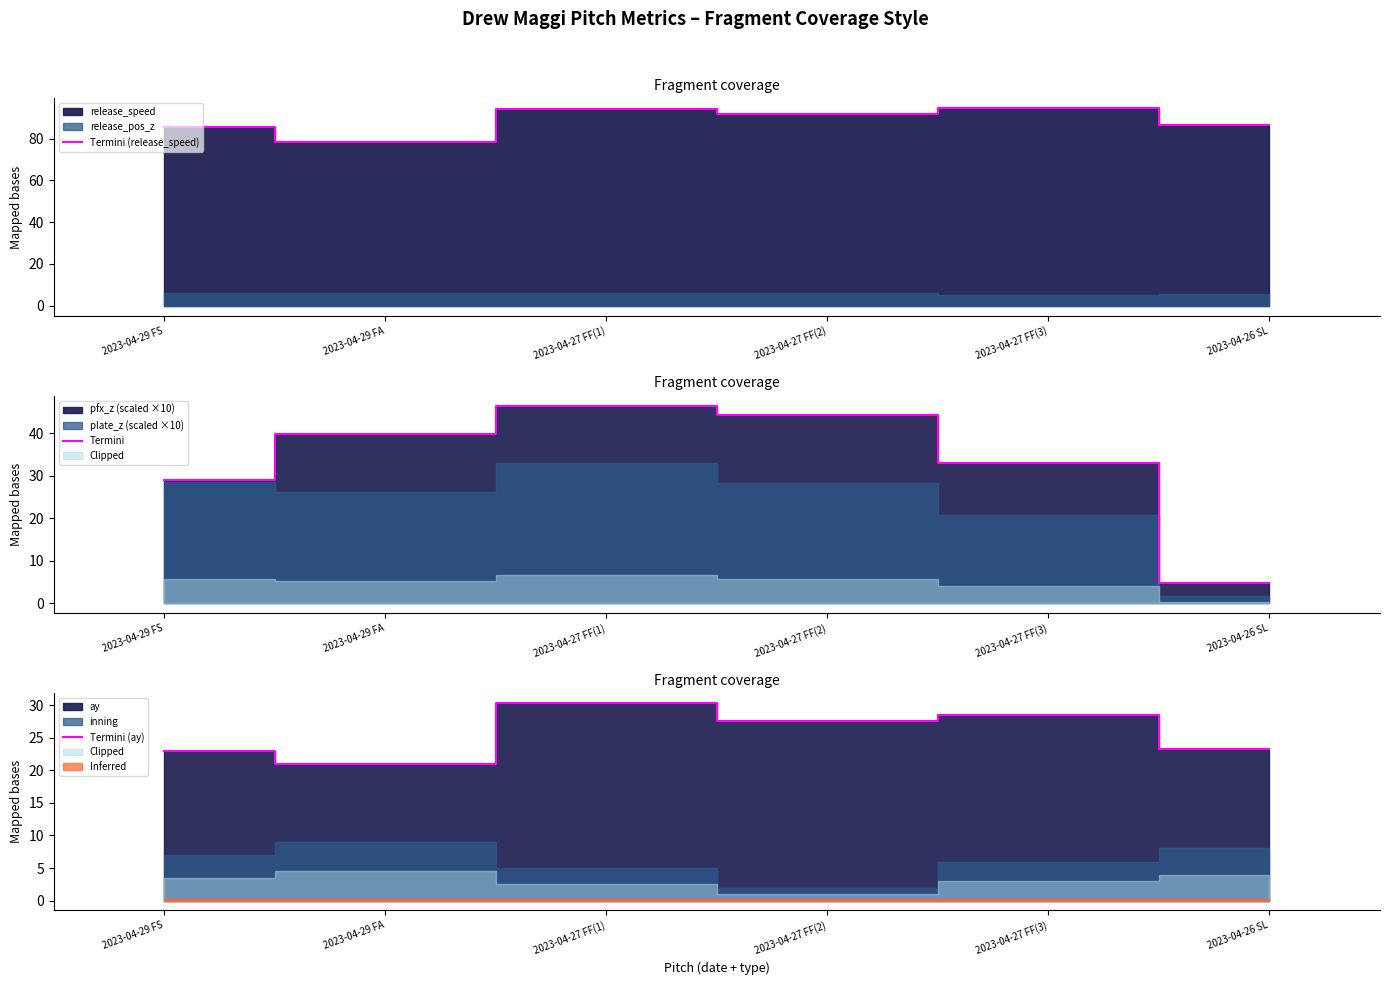

How many data points in Termini (ay) are less than 27?

3